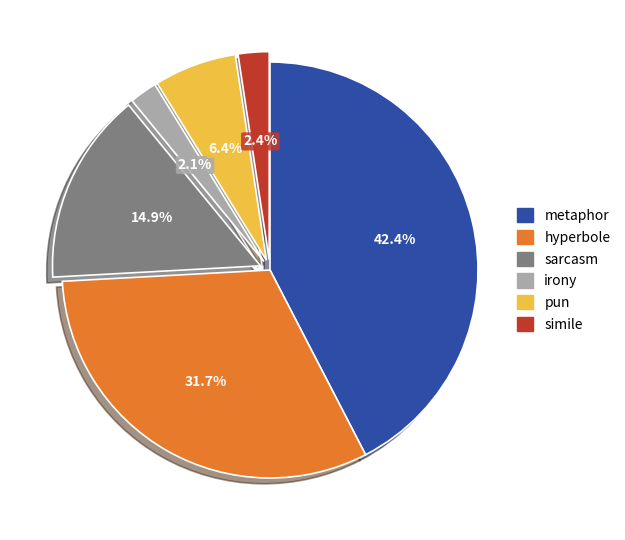

Is the sum of pun and hyperbole greater than half?

No